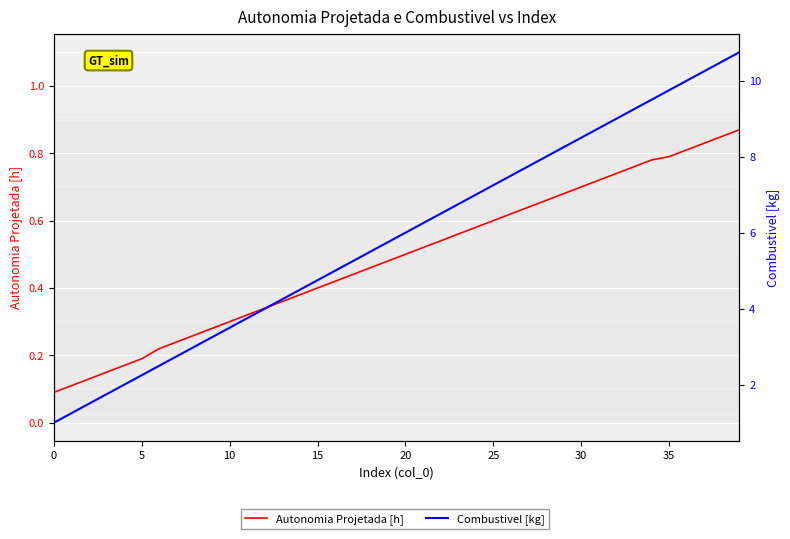

What is the sum of all Autonomia Projetada [h] values?

19.5